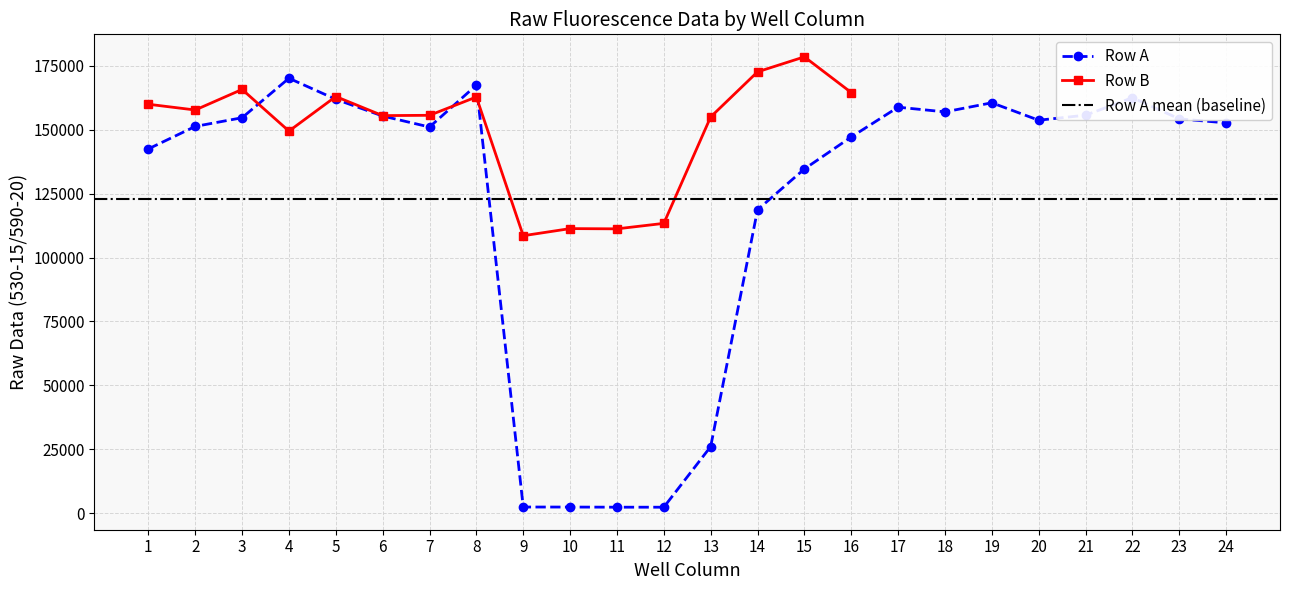

At how many categories does at least one series exceed 18511?

24